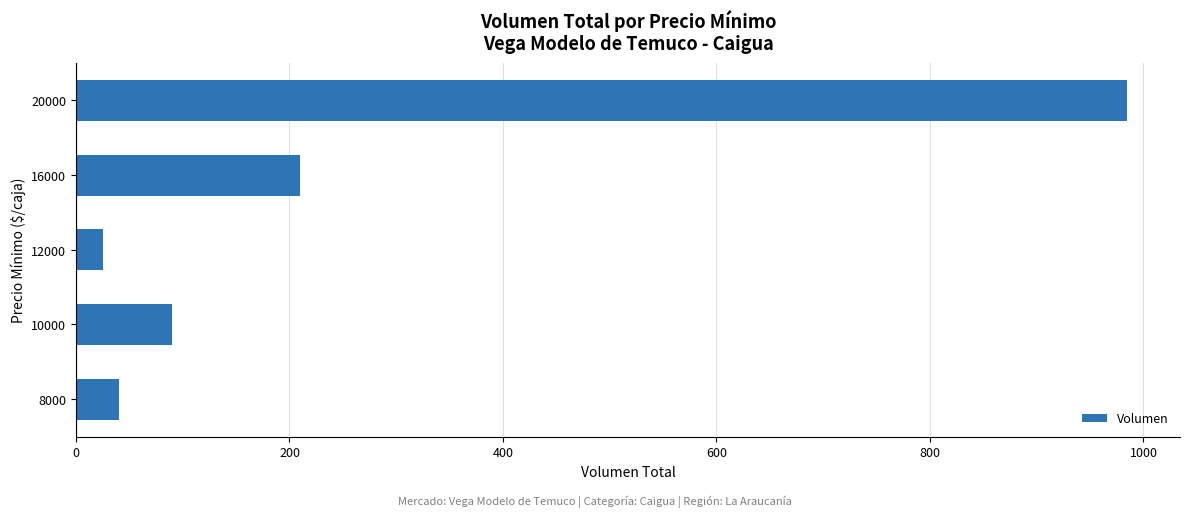

List the labels in order of value, largest first.

20000, 16000, 10000, 8000, 12000